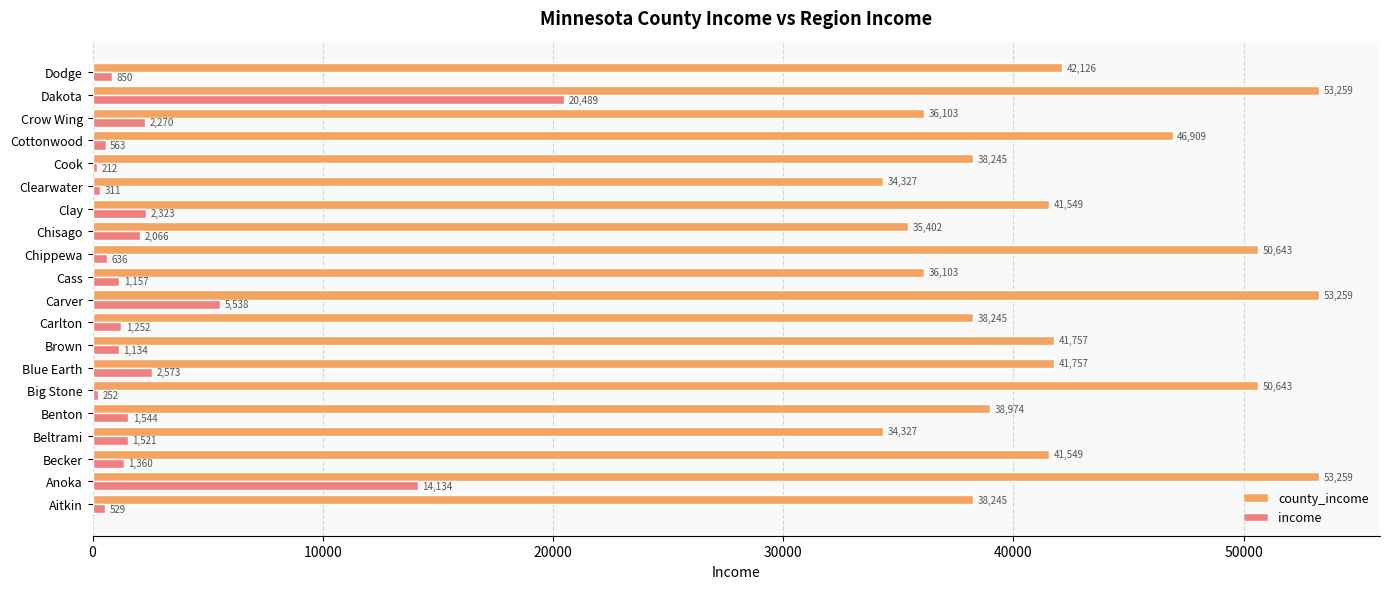

The value of income at Cottonwood is 563. True or false?

True